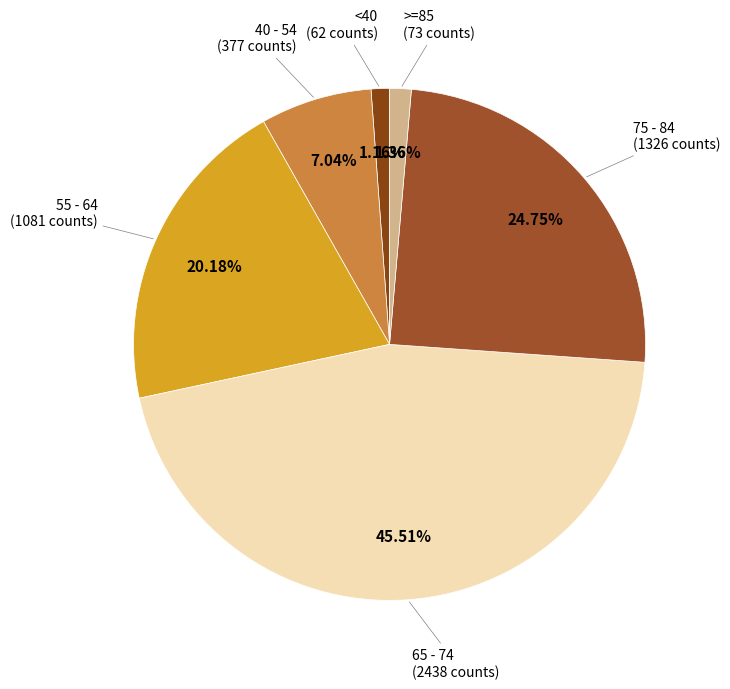

Does 75 - 84 represent more than half of the total?

No